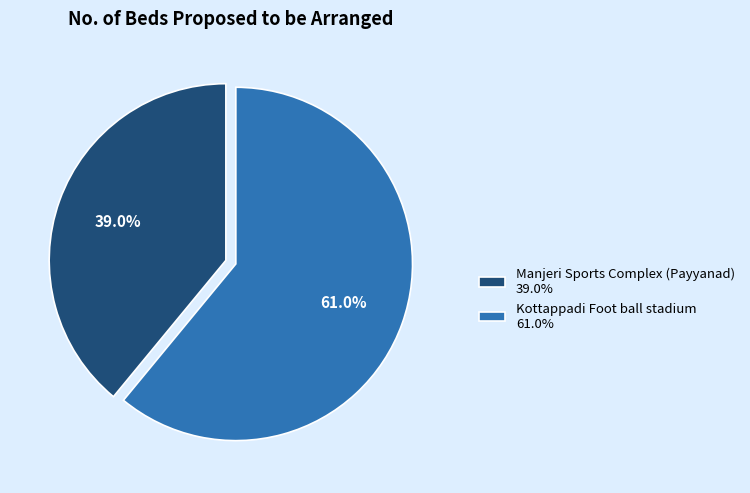

Combined, do Kottappadi Foot ball stadium and Manjeri Sports Complex (Payyanad) account for over 50%?

Yes